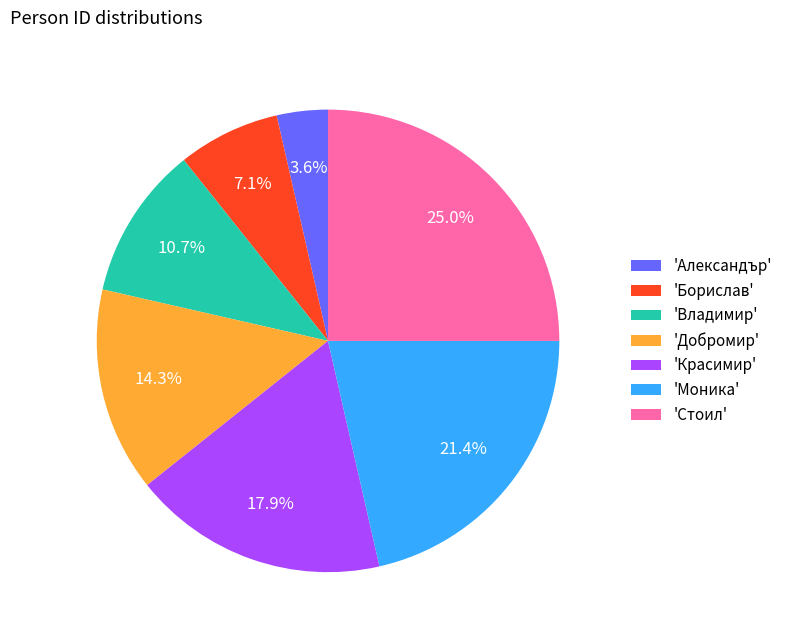

Do 'Моника' and 'Владимир' together represent more than half of the pie?

No